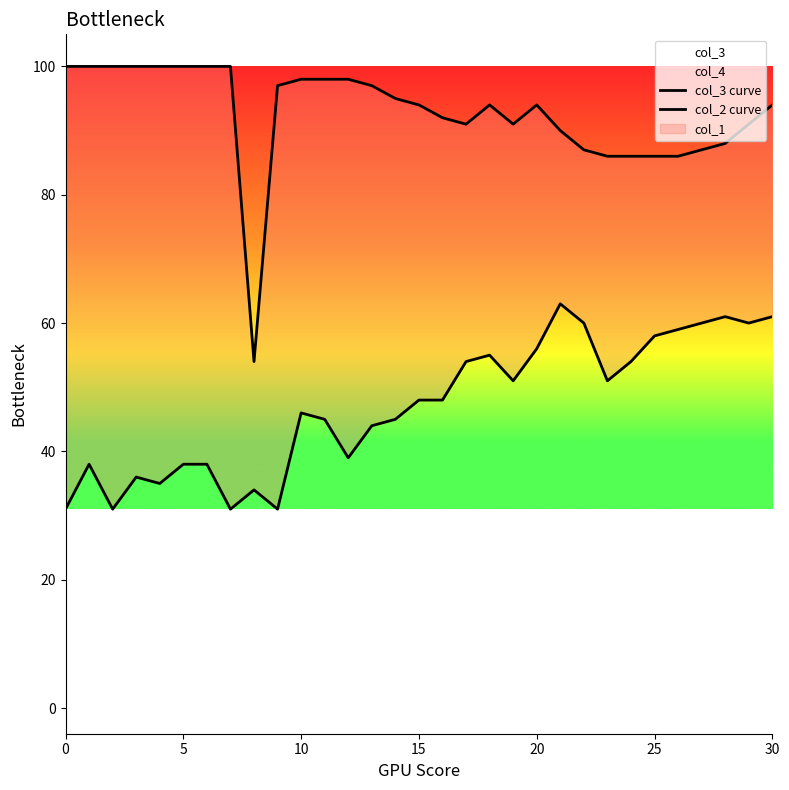

True or false: col_2 curve and col_3 curve intersect in this chart.

False